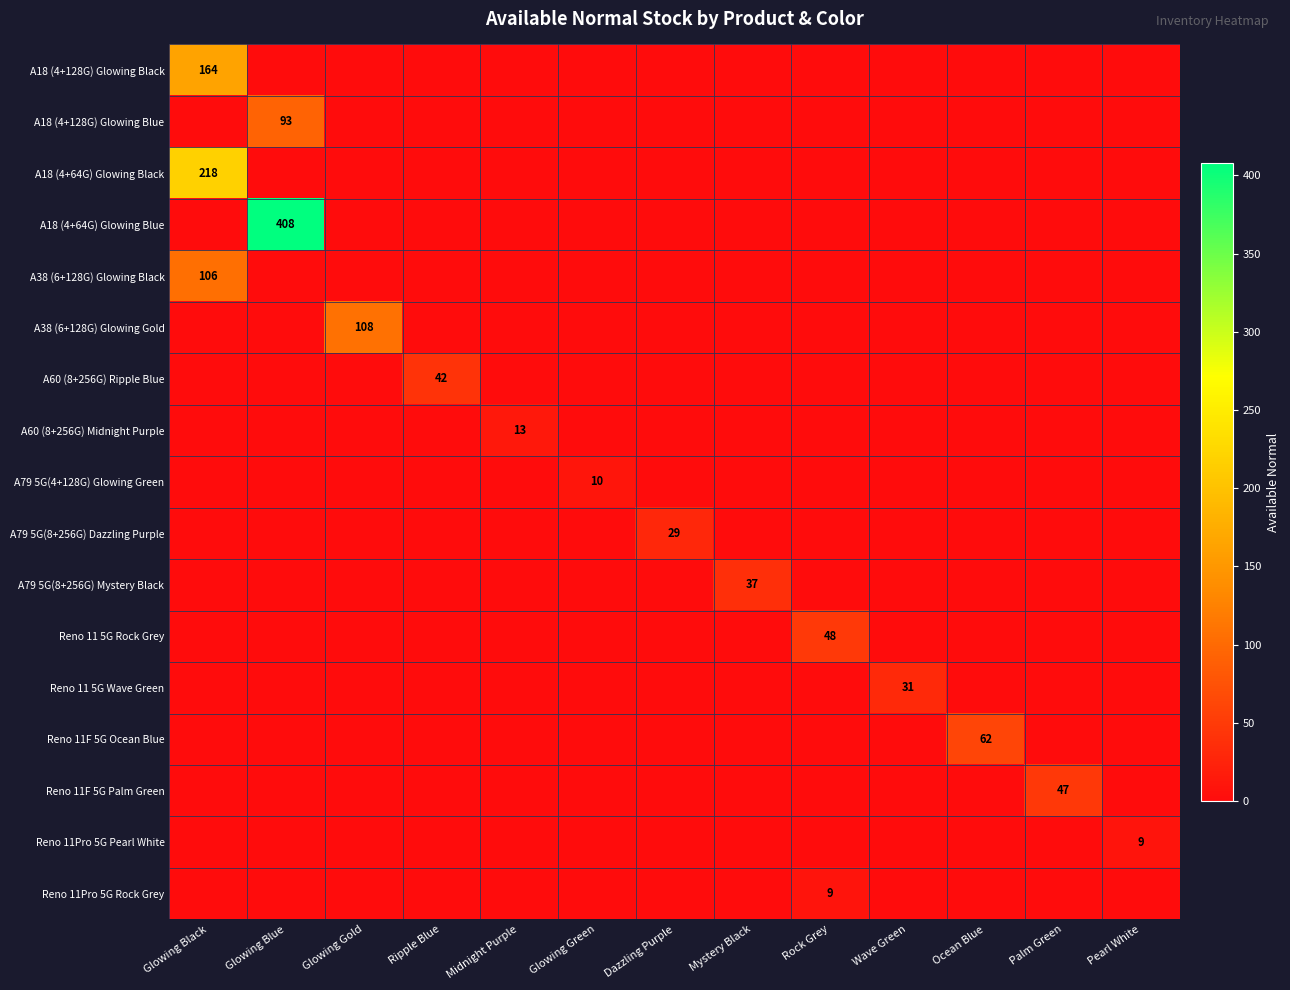

Which series has the largest total across all categories?

A18 (4+64G) Glowing Blue